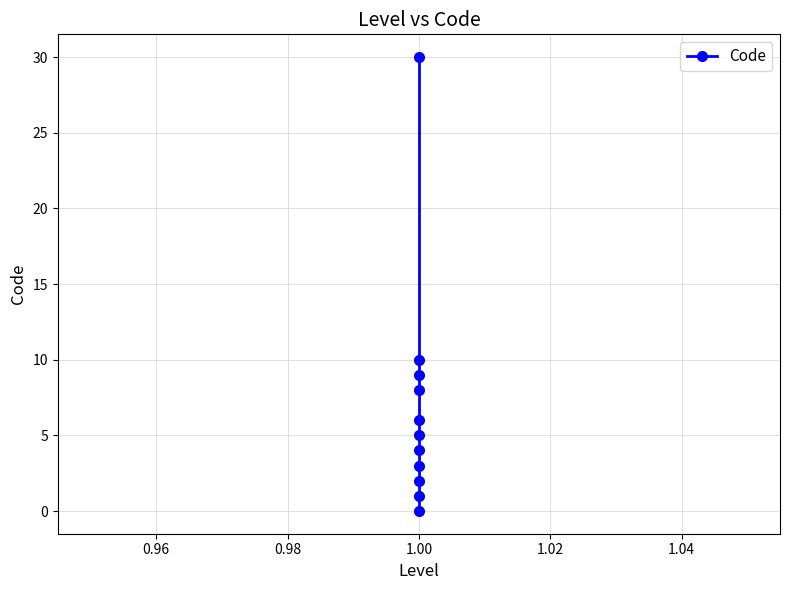

The chart shows a value of 8 at 1.00. True or false?

True